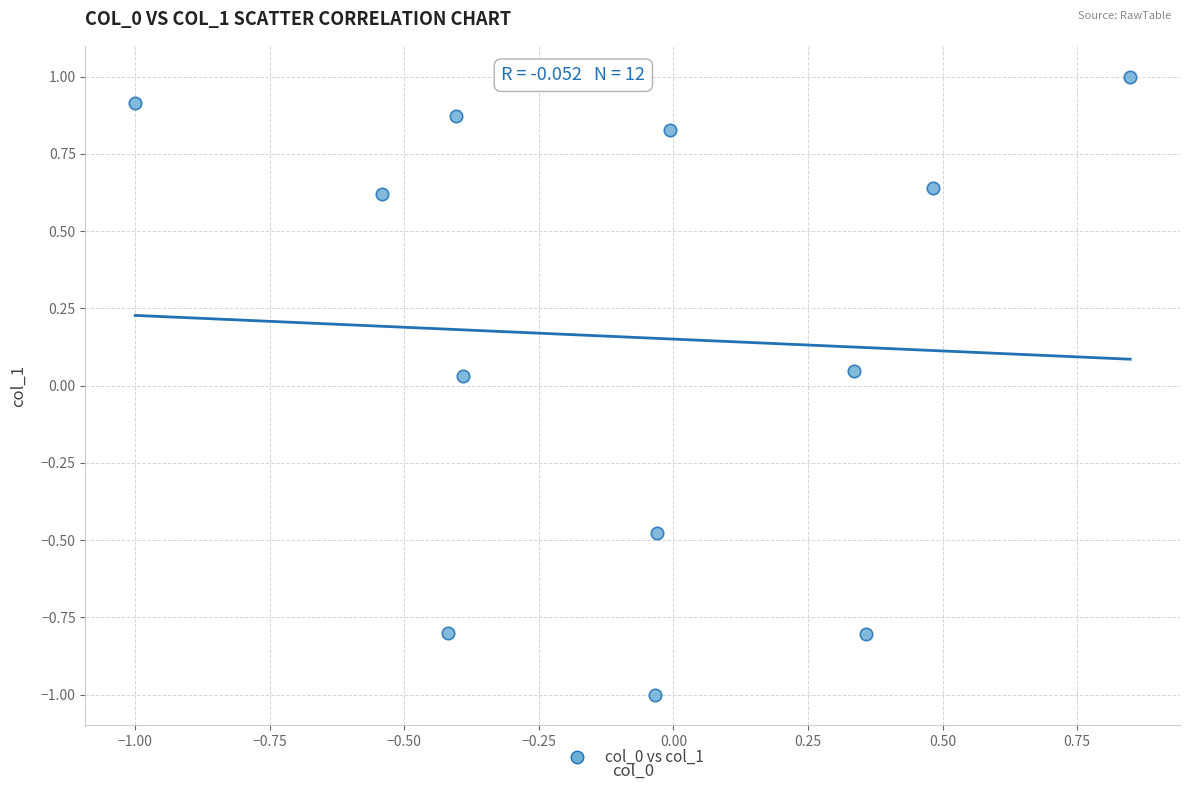

What is the range of Y values (max minus min)?

2.0